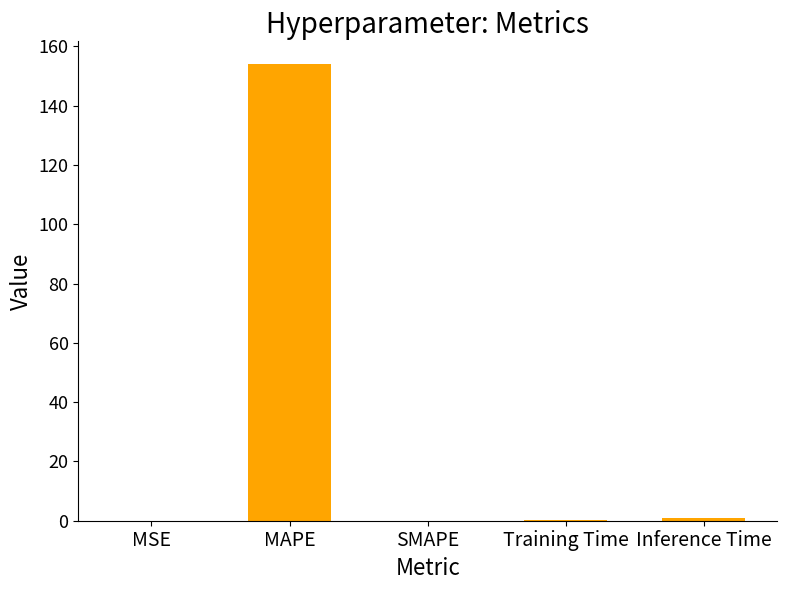

What is the maximum value shown in the chart?

154.0